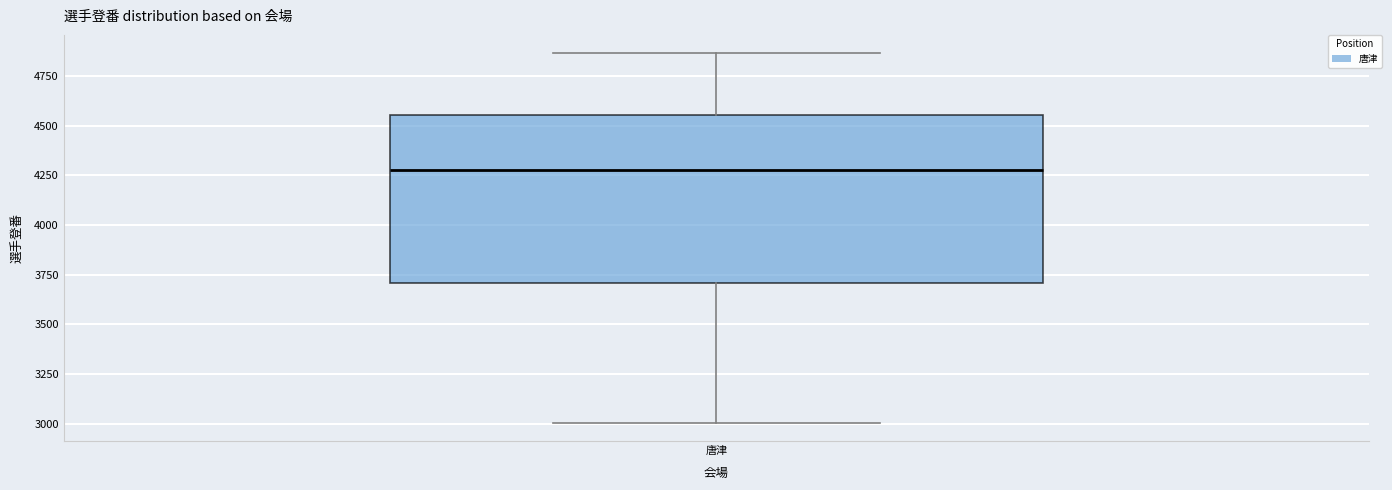

Read this box plot against the y-axis: the position of the median line, the range covered by the box, and the ends of both whiskers. The values are not printed on the chart, so give them approximately, as read against the axis.

median 4300, box 3700 to 4550, whiskers 3000 to 4850